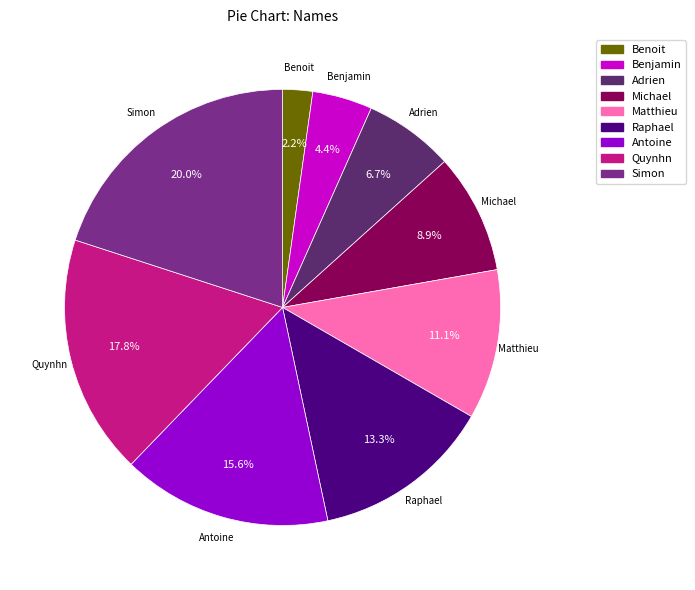

How many segments does this pie chart have?

9